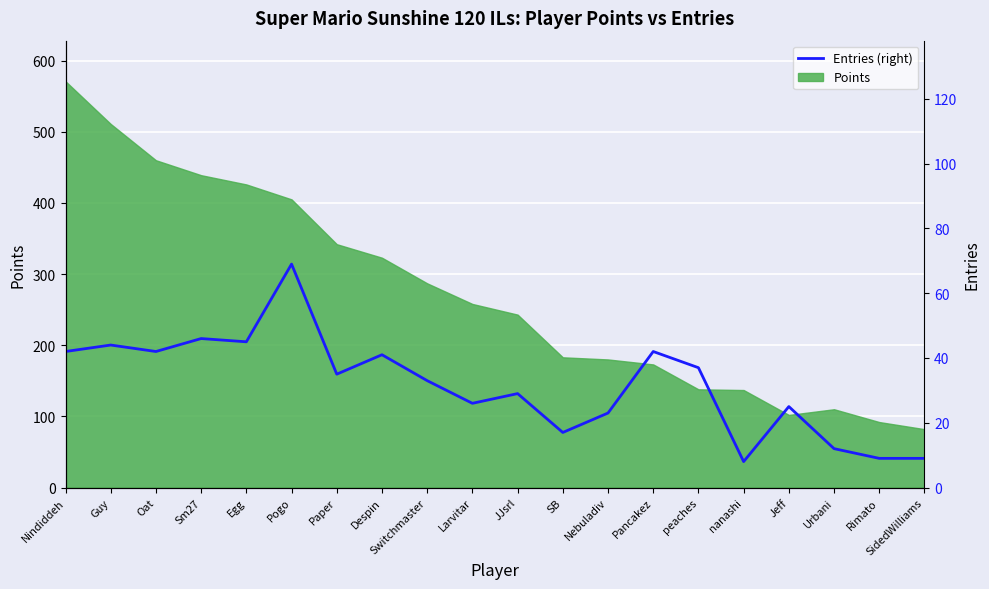

Which category has the highest value across all series?

Pogo